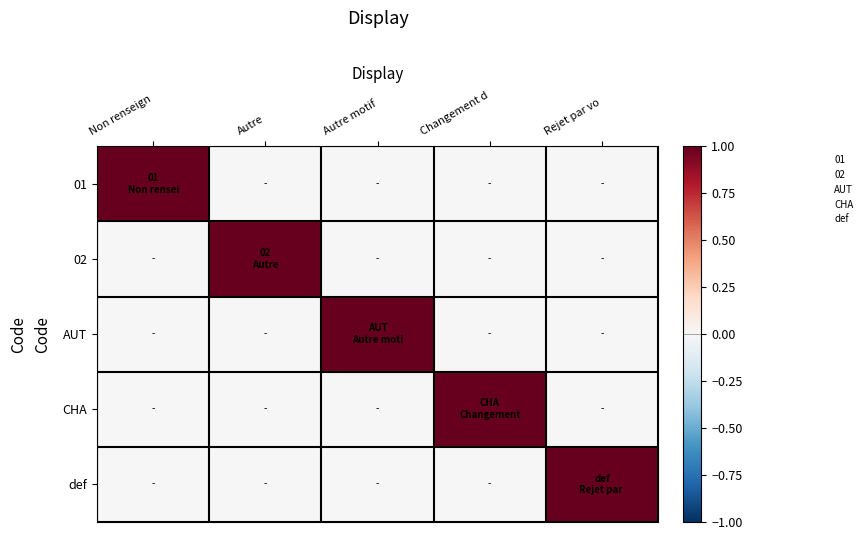

At how many categories does at least one series exceed 0?

5